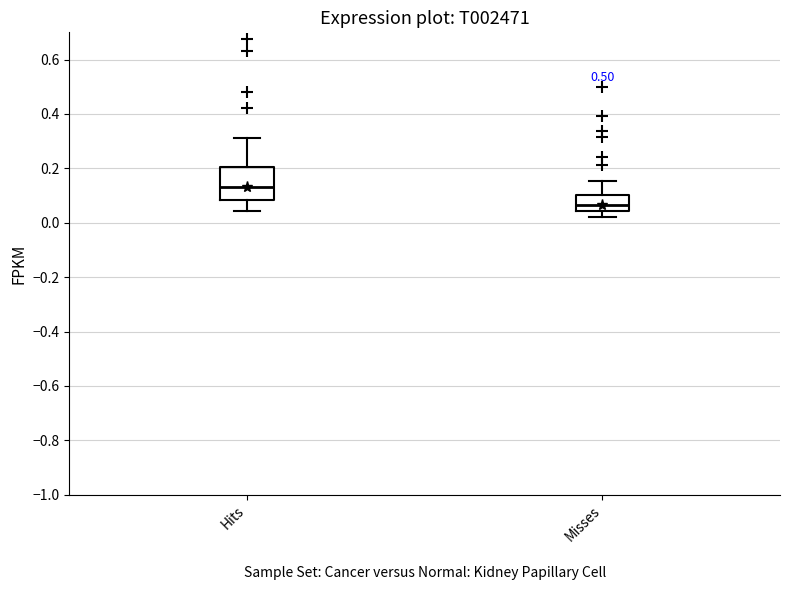

Where does the lower whisker of the box for Hits end on the y-axis? The values are not printed on the chart, so give them approximately, as read against the axis.

0.04